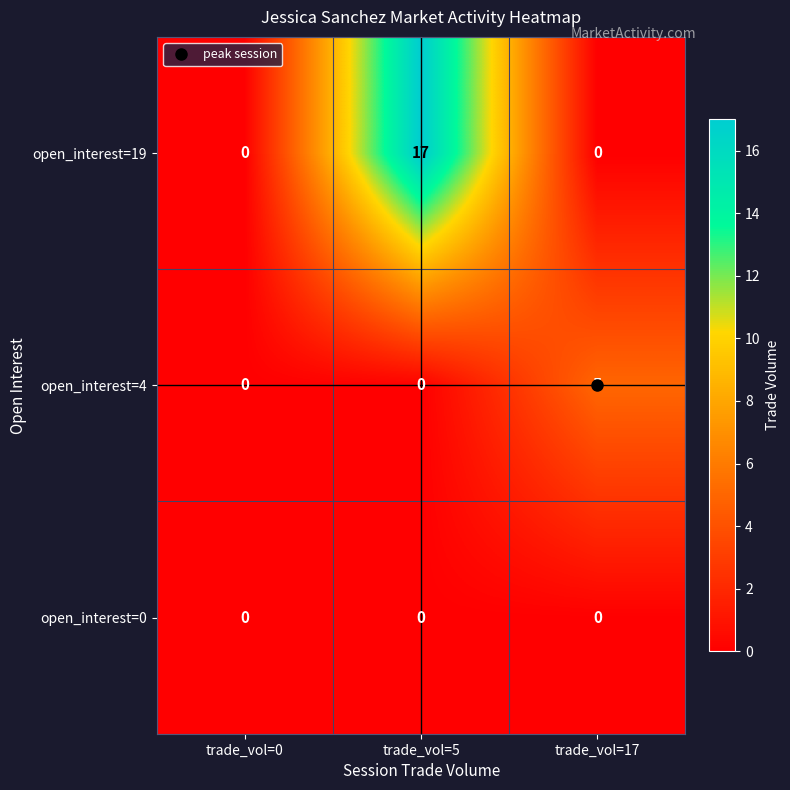

Between trade_vol=5 and trade_vol=17, which series saw the biggest shift?

open_interest=19